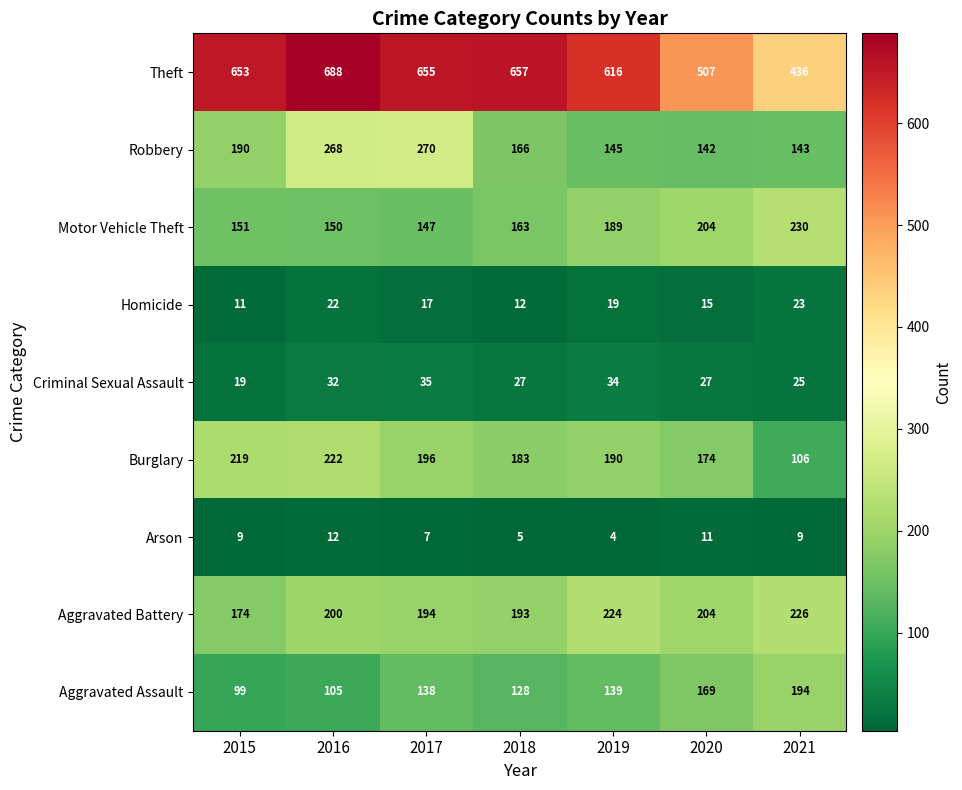

What is the difference between the second highest and second lowest values in the Aggravated Assault series?

64